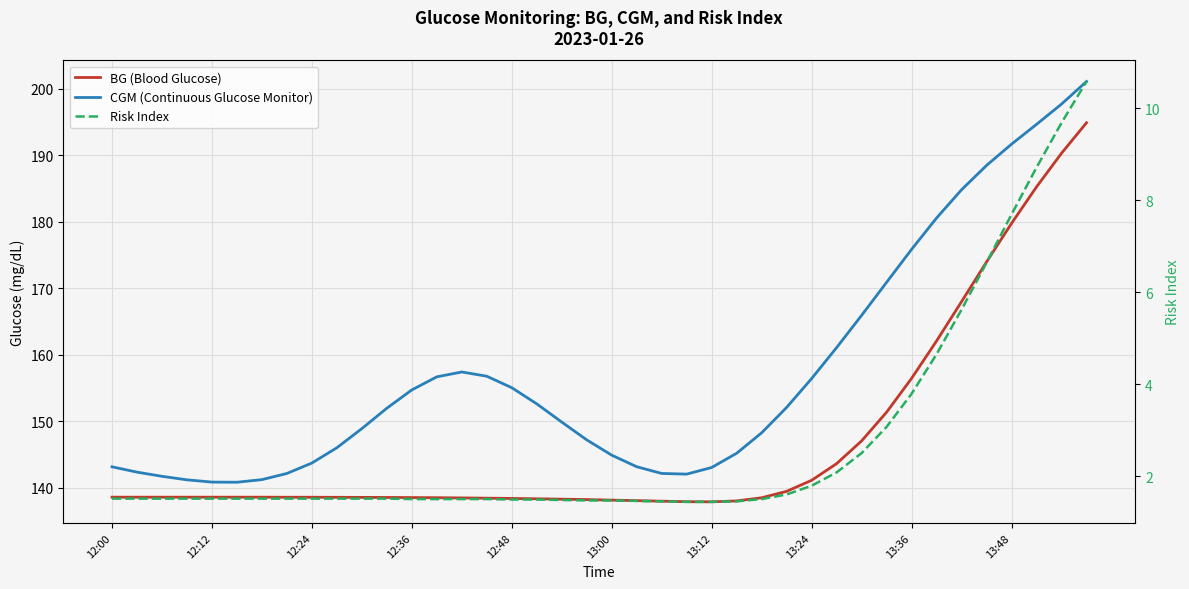

True or false: Risk Index and CGM (Continuous Glucose Monitor) intersect in this chart.

False